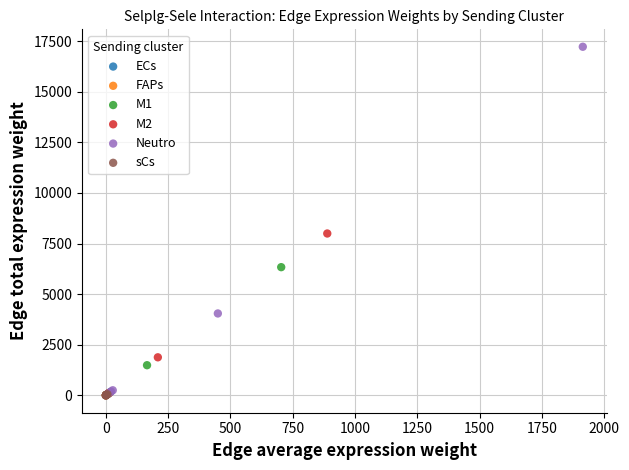

Which series has the largest Y range (max minus min)?

Neutro